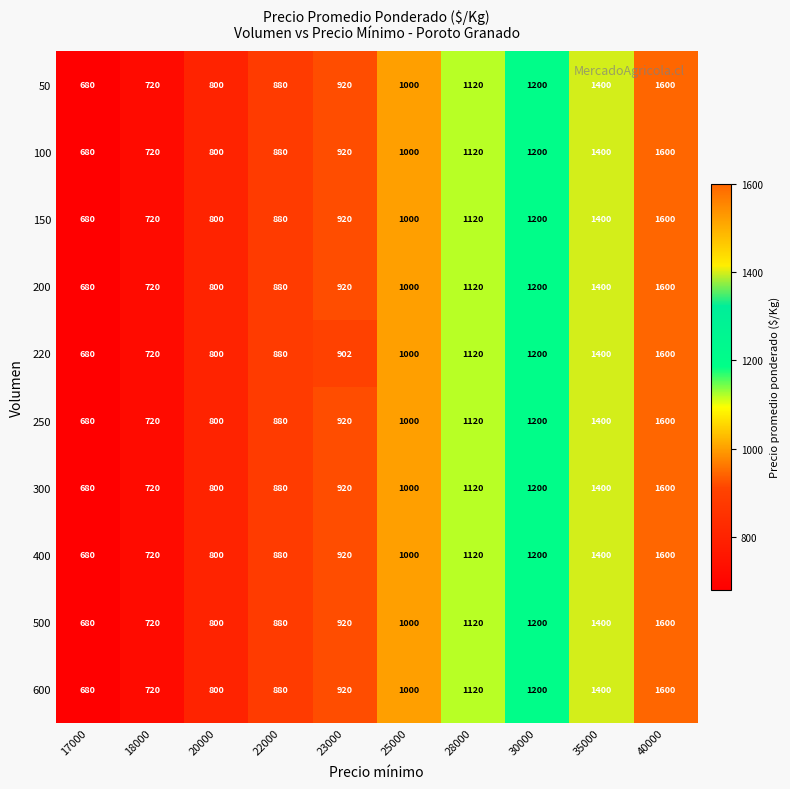

Count the number of categories in the chart.

10